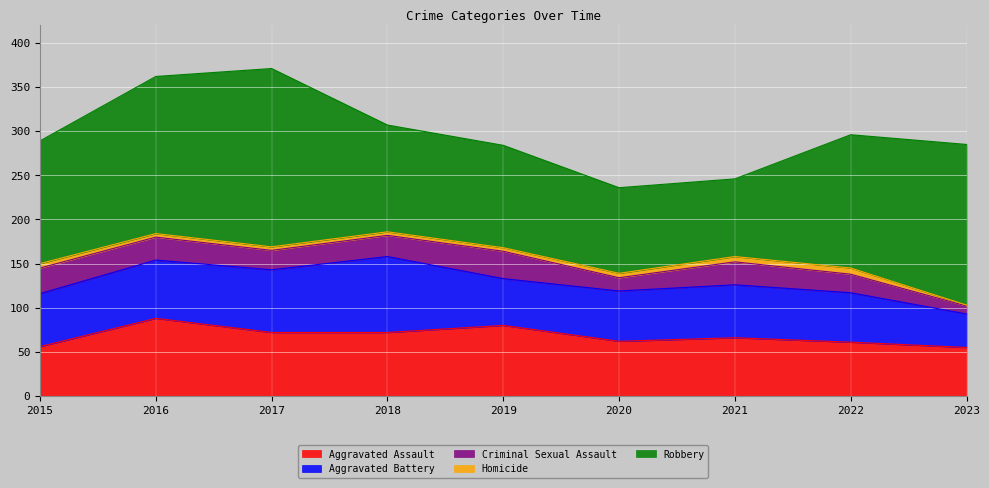

How many lines are shown in the chart?

5